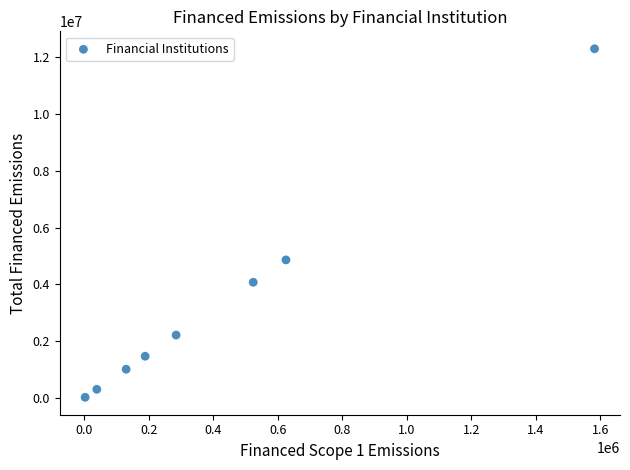

What is the range of X values (max minus min)?

1579005.1